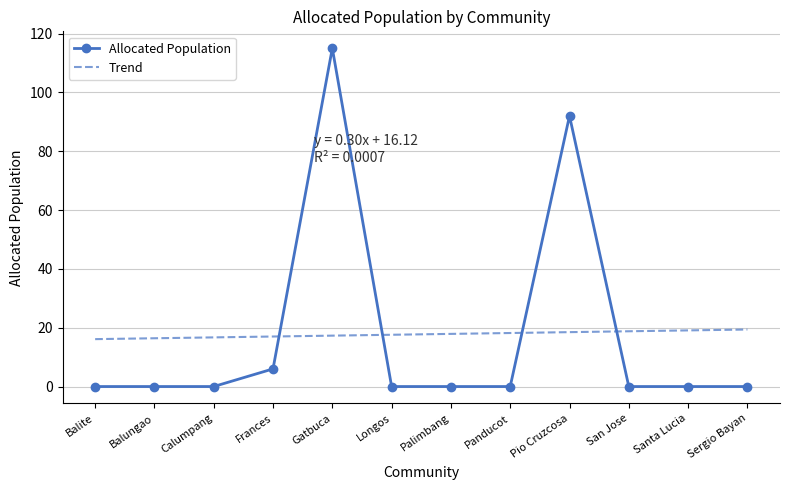

How many intersections are there between Allocated Population and Trend?

4